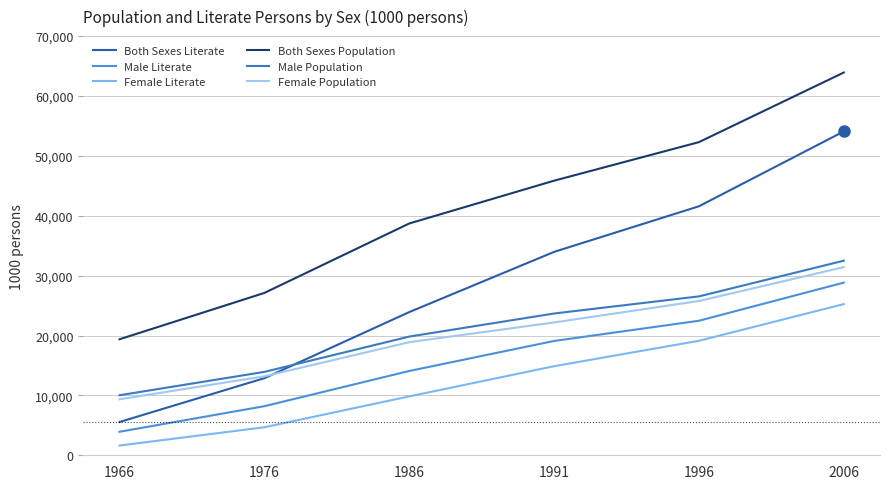

Which series ends up on top after the final intersection of Male Population and Both Sexes Literate?

Both Sexes Literate